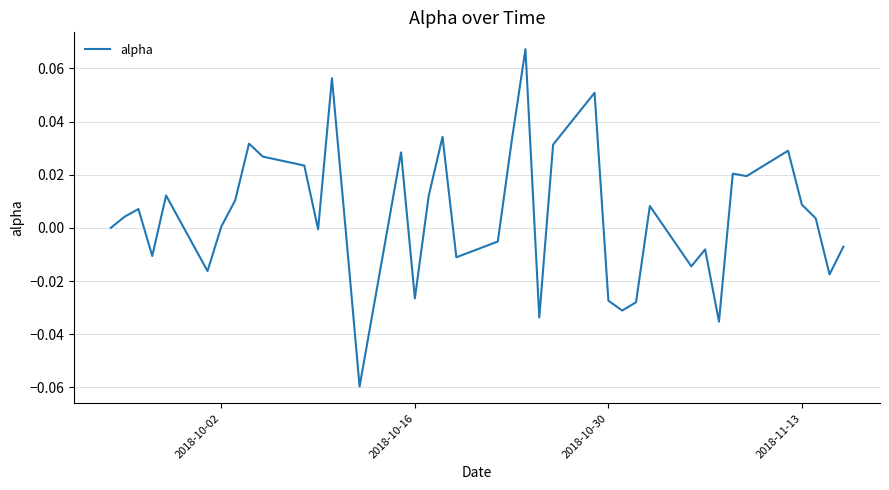

Is it true that the value at 2018-10-02 is 0.0?

True